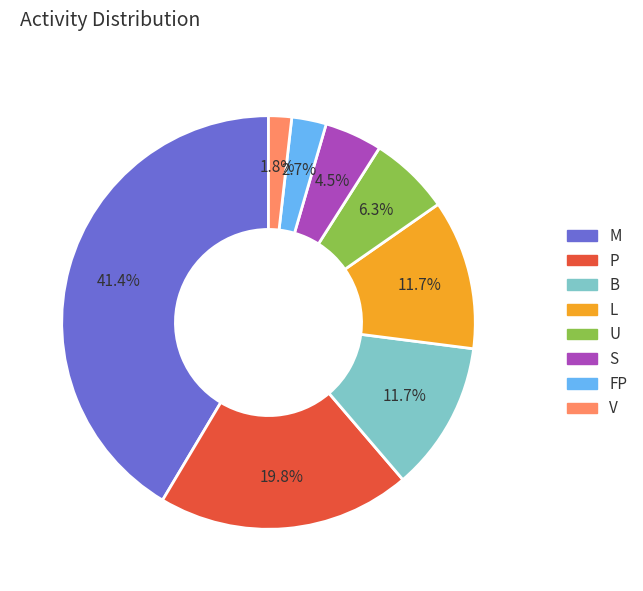

Combined, what portion of the pie is B and M?

53.2%